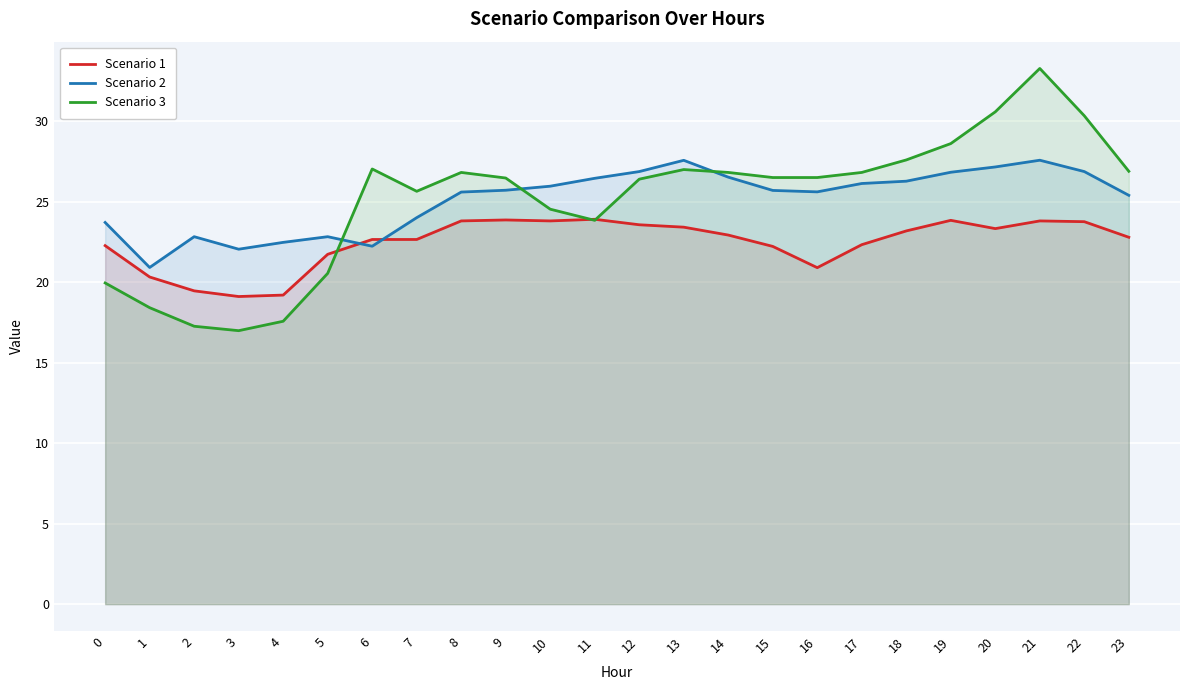

What is the total value across all series at 10?

74.3